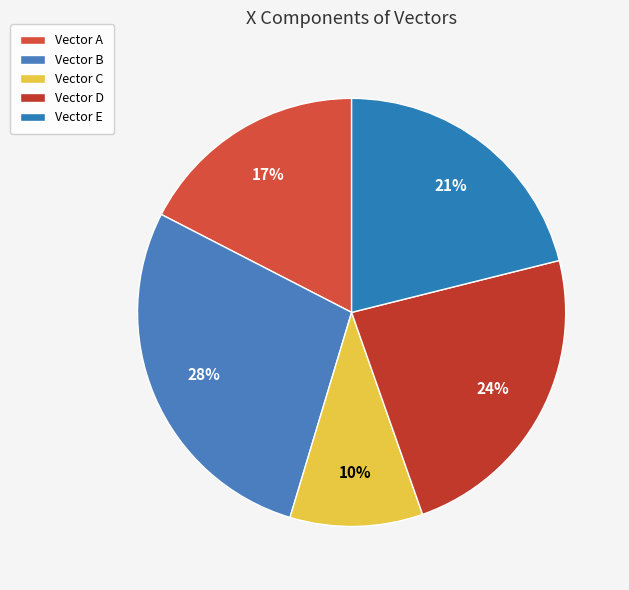

How many segments does this pie chart have?

5